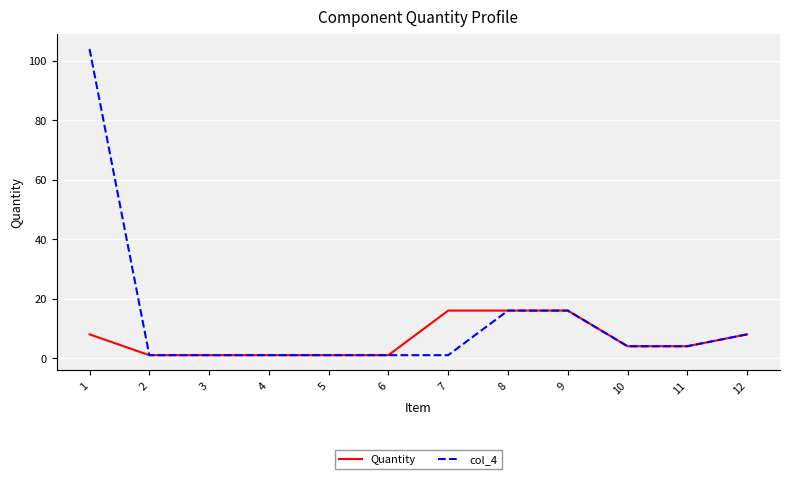

The Quantity series shows 9 at 8. True or false?

False